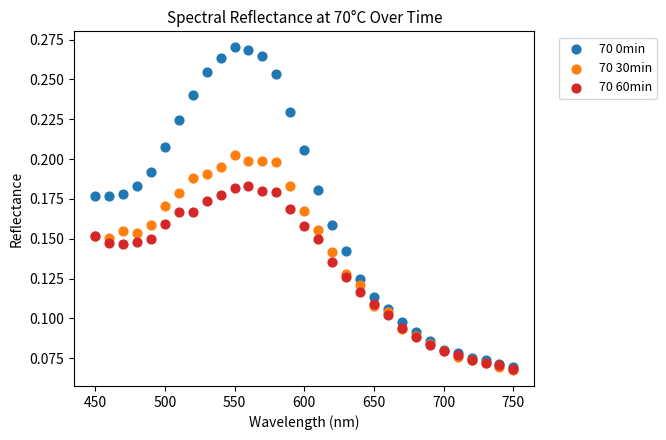

Which series reaches the maximum Y coordinate?

70 0min